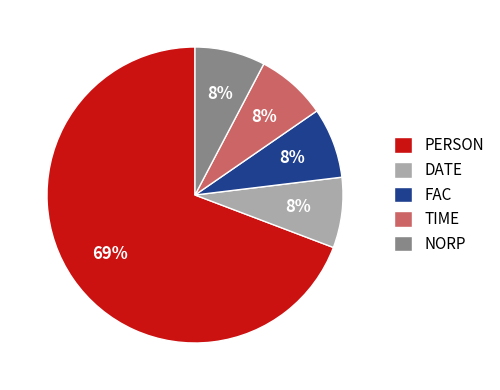

What percentage is the NORP slice, to the nearest percent?

8%